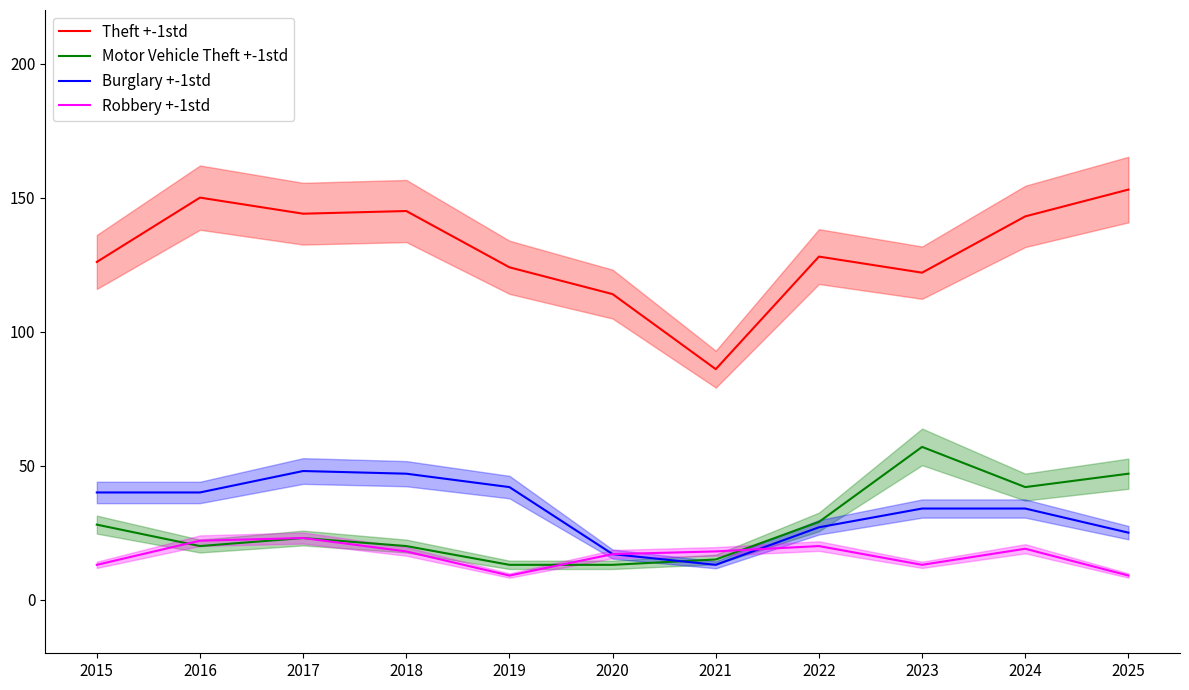

At which label does Burglary +-1std reach its minimum?

2021